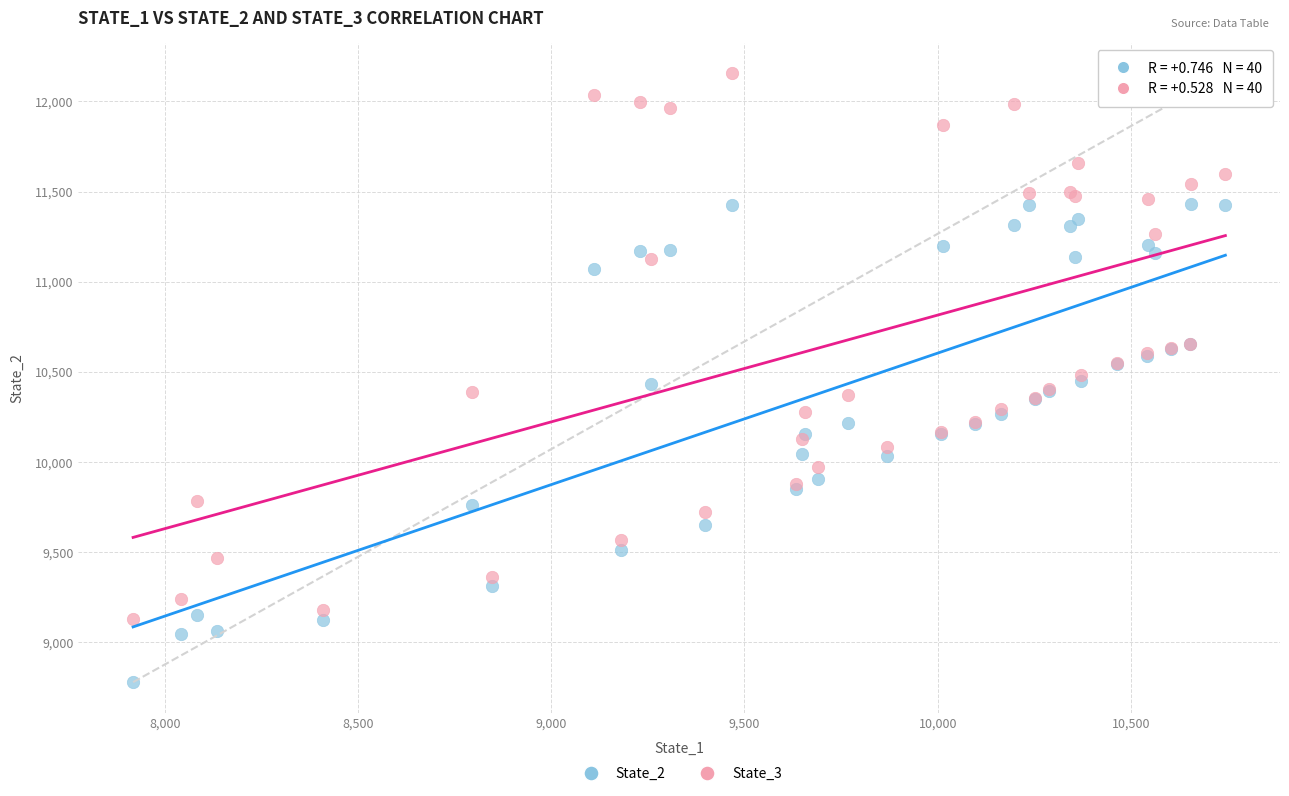

Which series has the largest Y range (max minus min)?

State_3